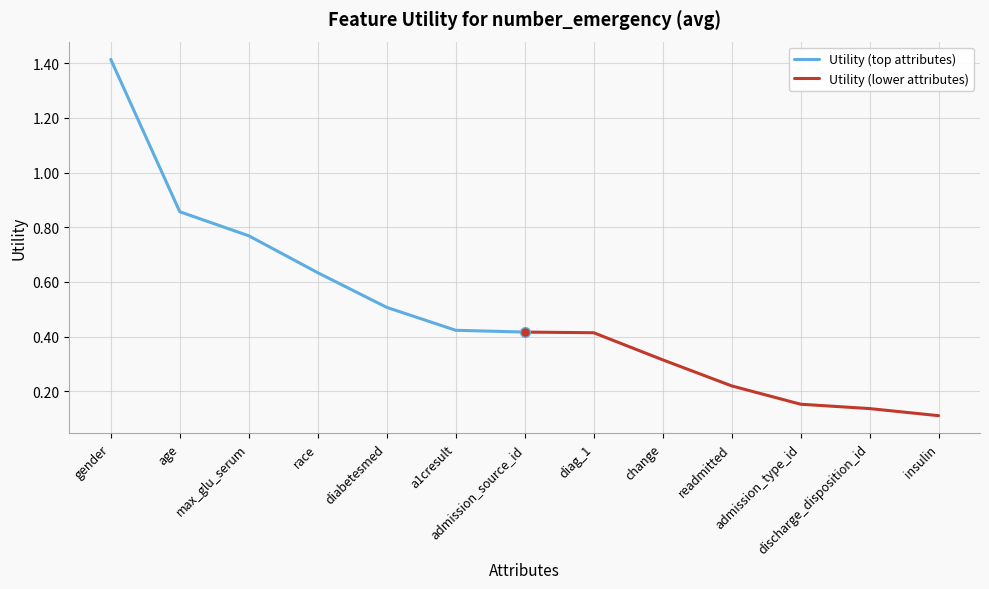

True or false: Utility (lower attributes) and Utility (top attributes) cross at least once.

False